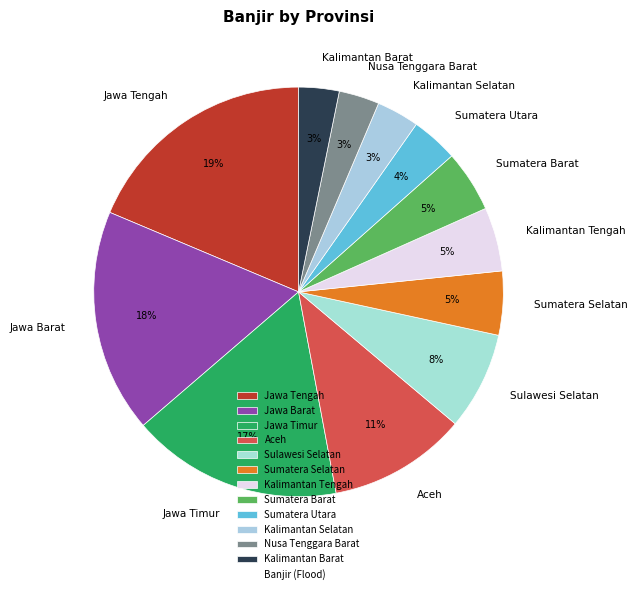

Combined, do Kalimantan Barat and Aceh account for over 50%?

No